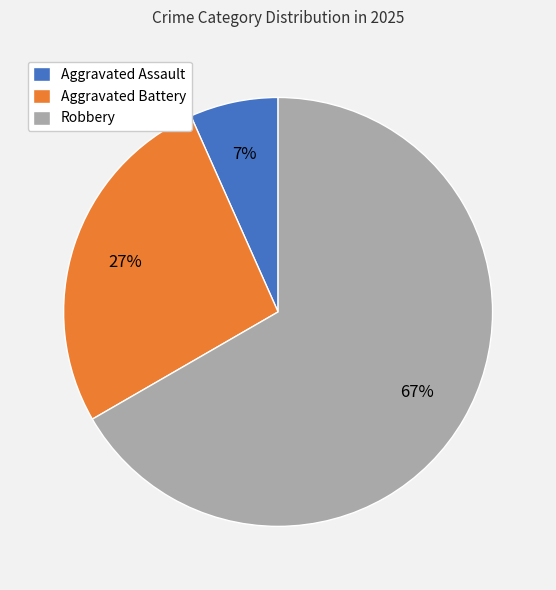

Is it true that Robbery is 81% of the pie?

False